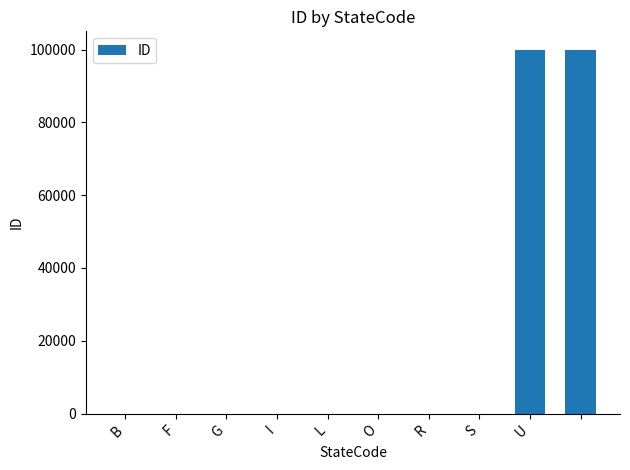

What is the sum of all values?

200033